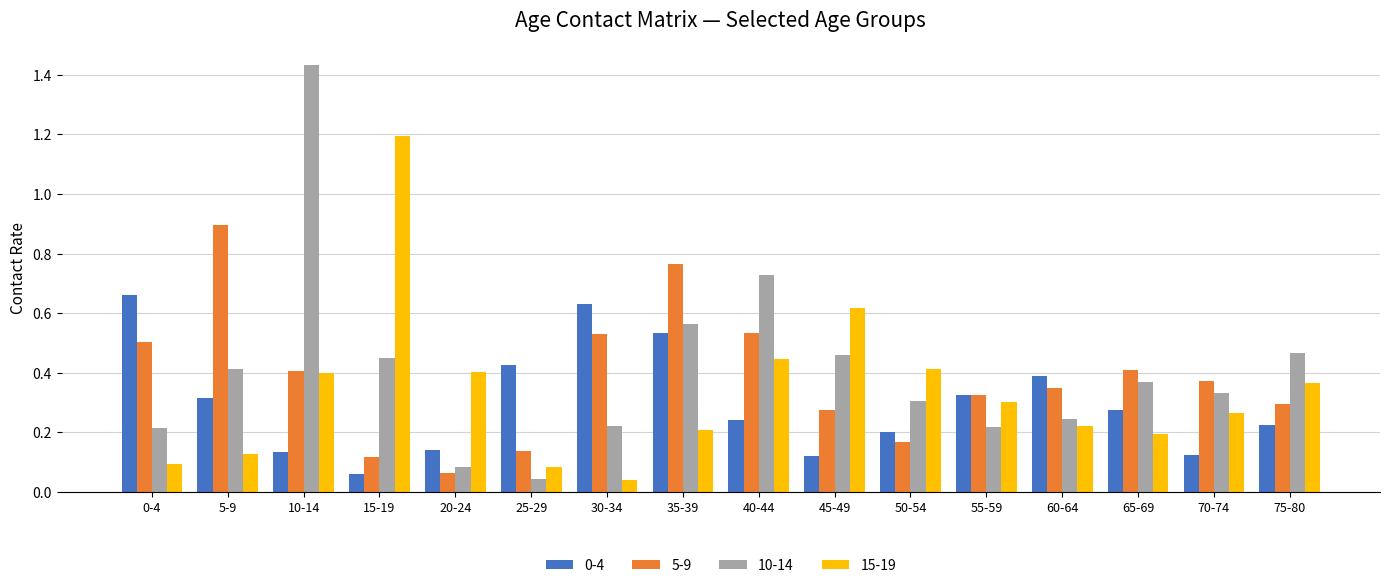

Is the value of 15-19 at 30-34 greater than the value of 10-14 at 70-74?

No